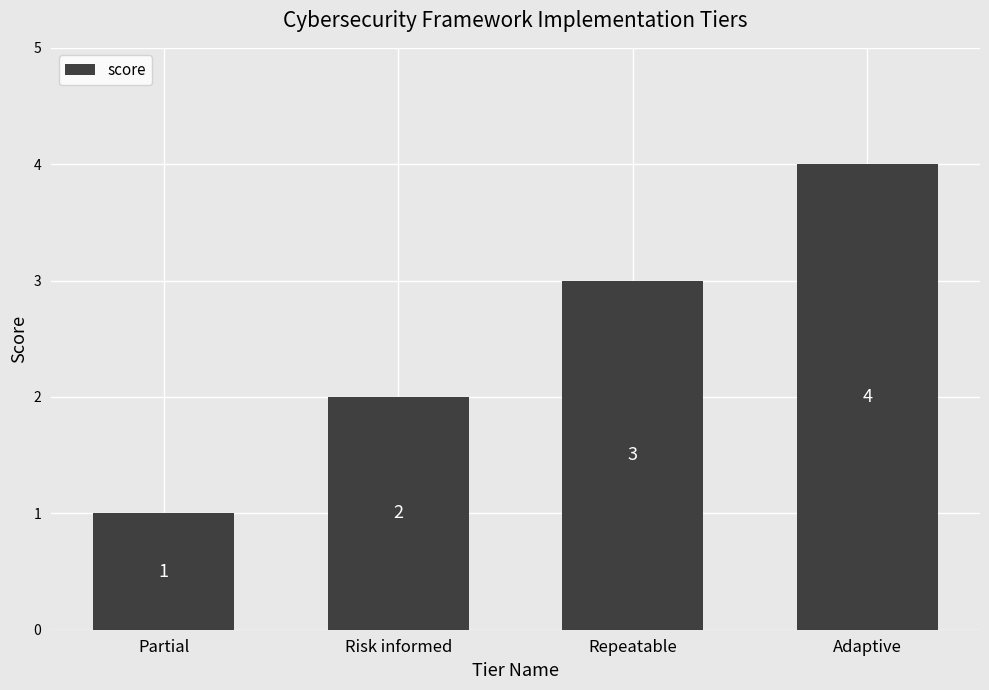

What position from the right is Partial?

4